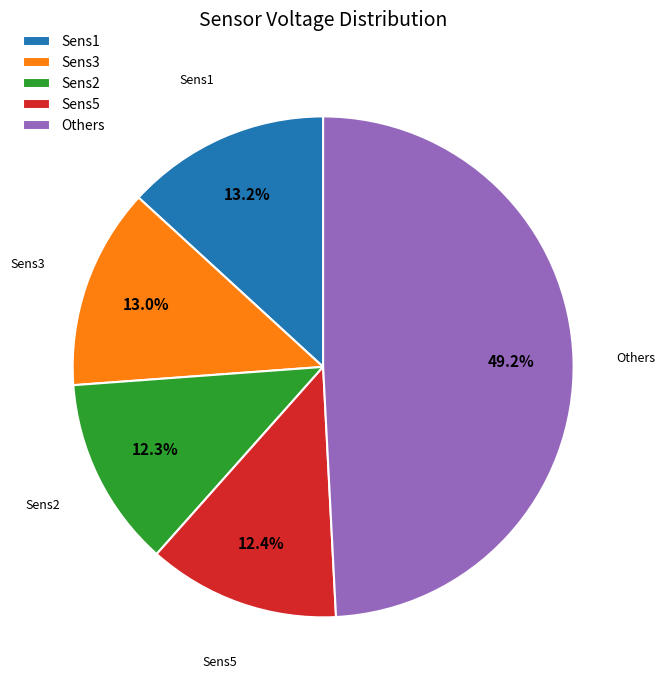

To the nearest percent, what is the average slice percentage?

20%